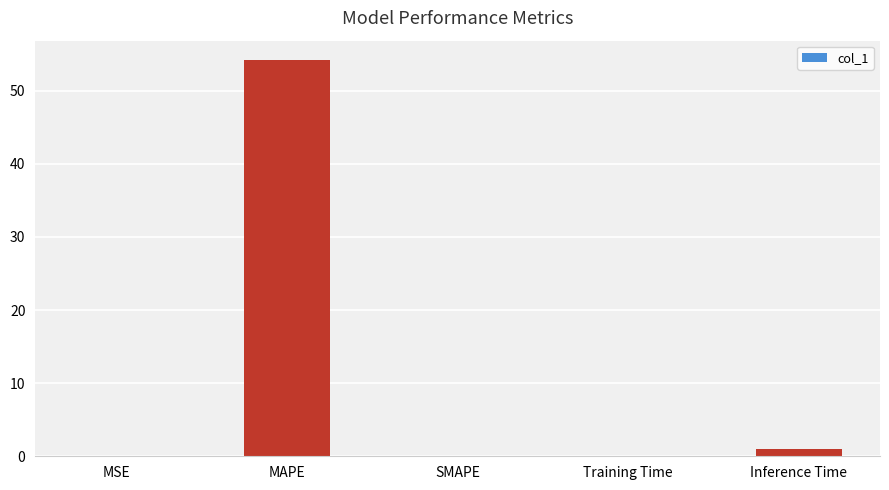

Which has a higher value, Inference Time or Training Time?

Inference Time